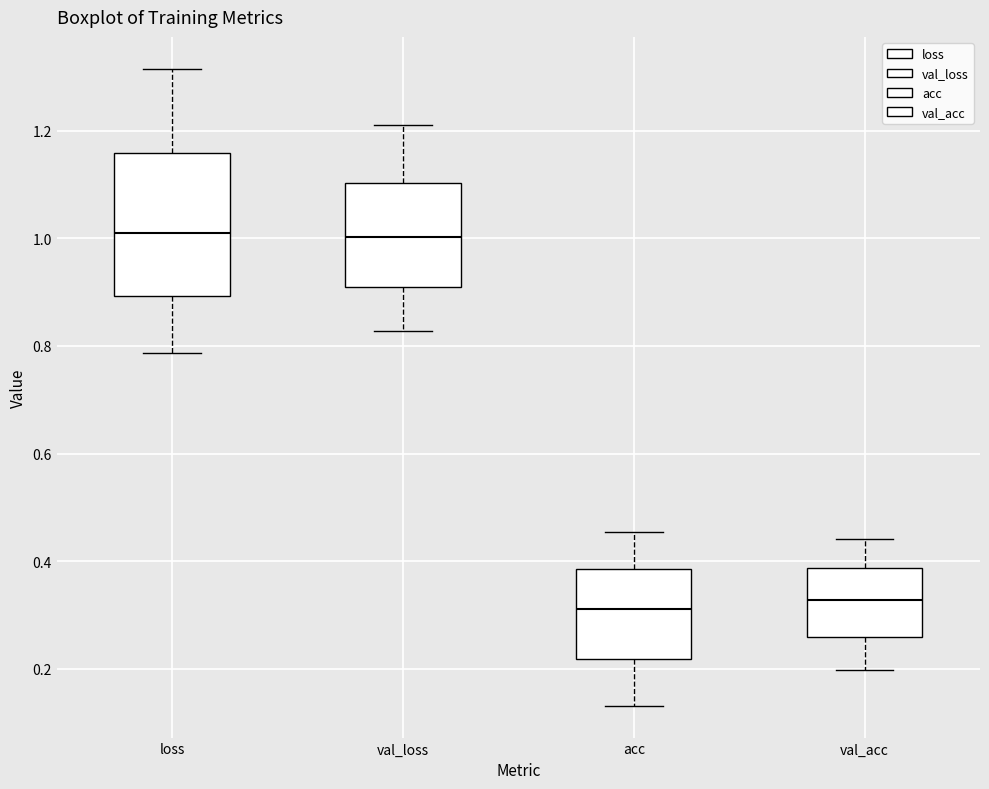

Which box is the tallest, from its lower edge to its upper edge?

loss